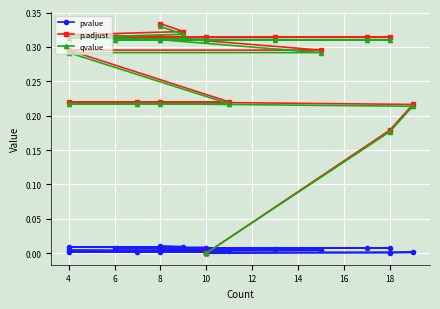

The pvalue series shows 0.0 at 16. True or false?

False